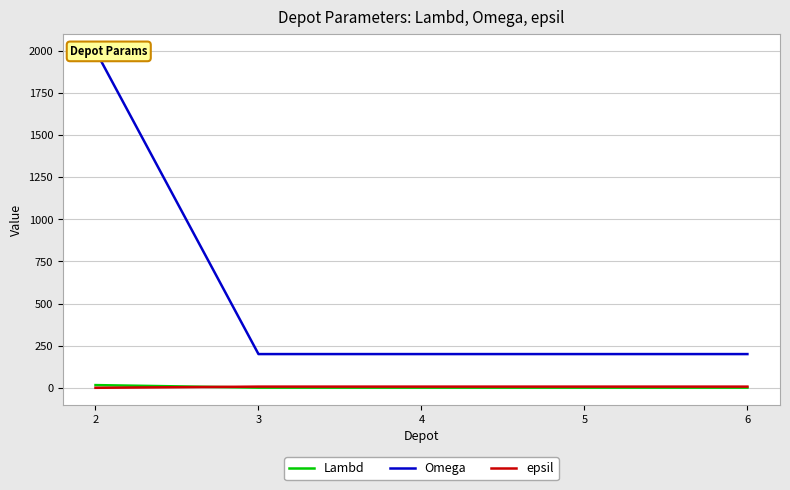

What is the total value across all series at 5?

208